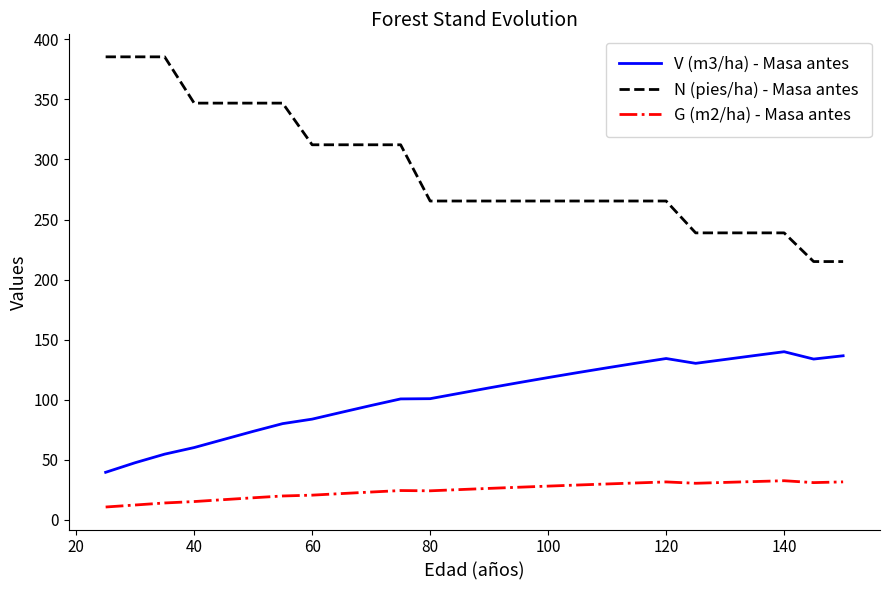

Which series has the largest total across all categories?

N (pies/ha) - Masa antes